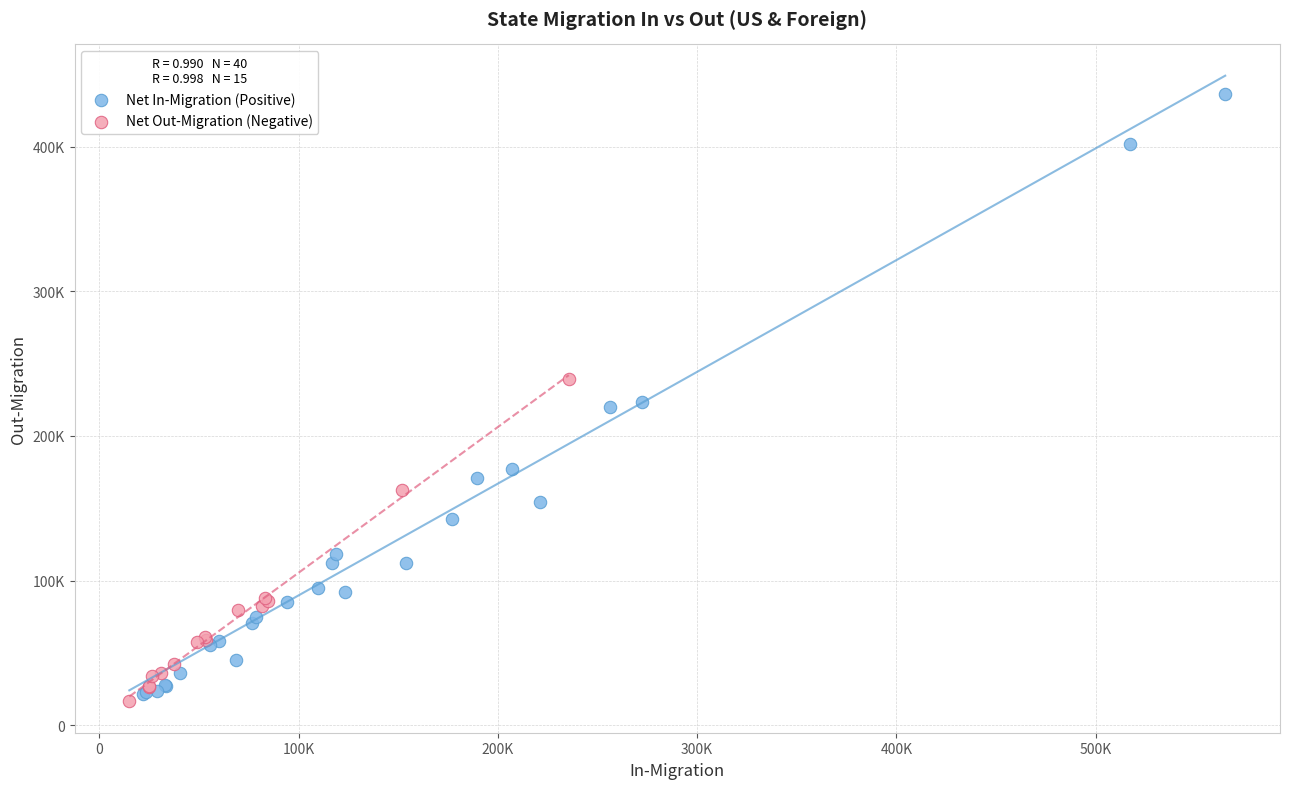

Which series has the largest Y range (max minus min)?

Net In-Migration (Positive)